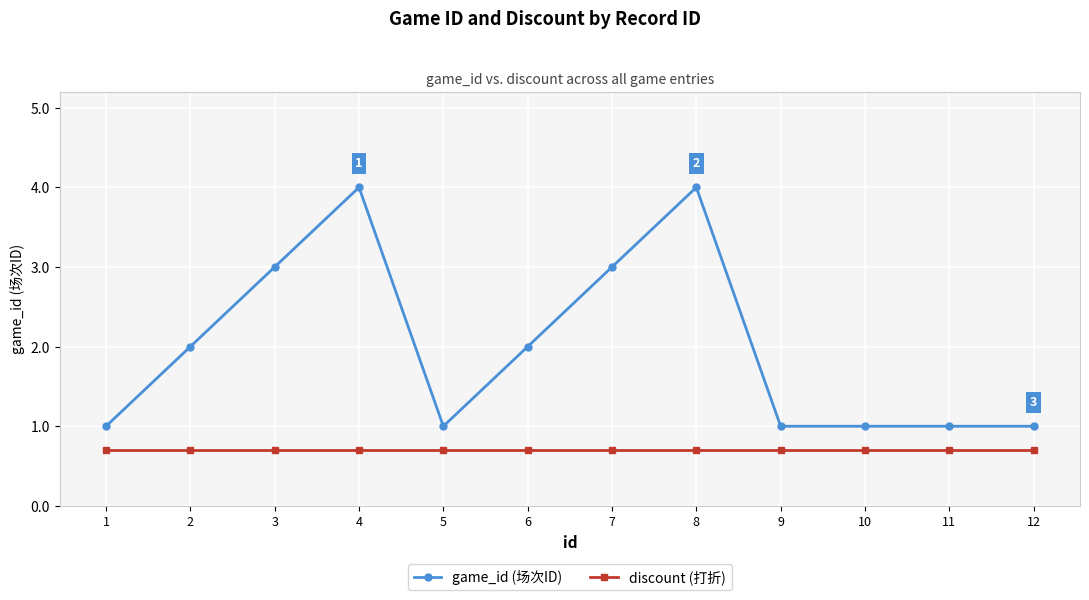

True or false: game_id (场次ID) and discount (打折) cross at least once.

False